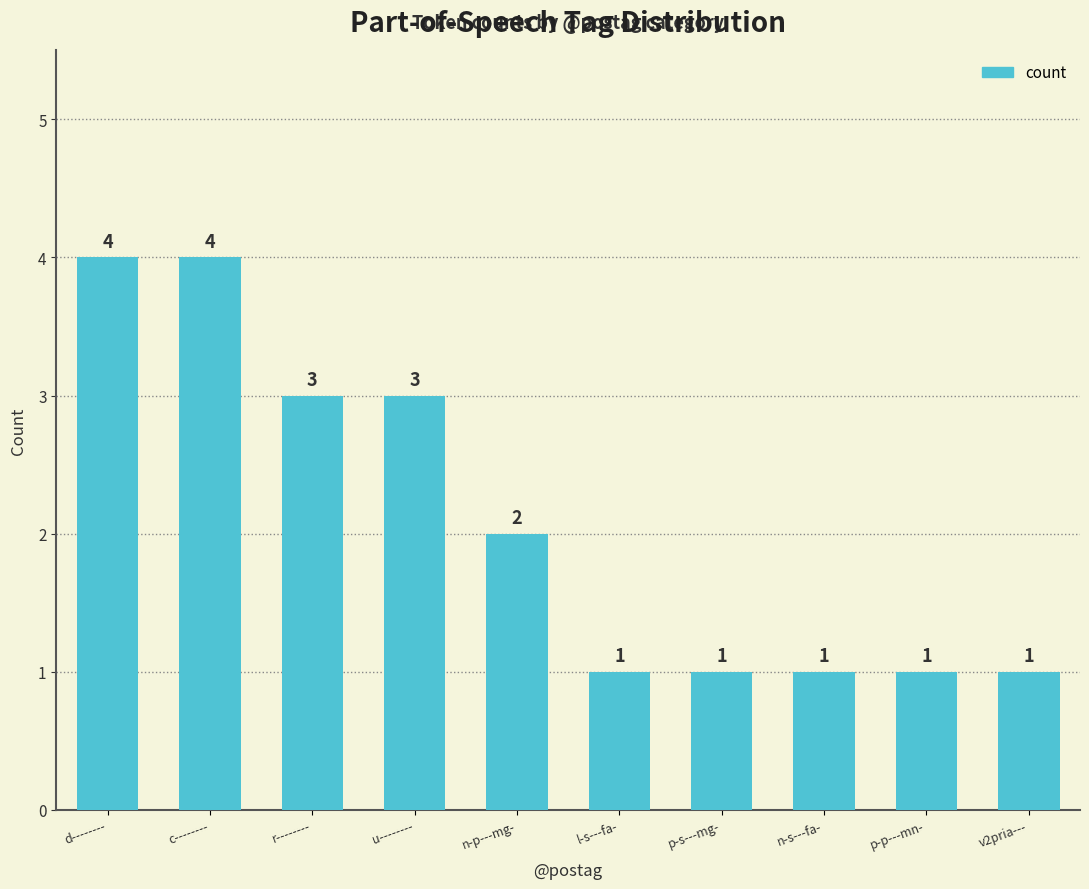

What is the maximum value shown in the chart?

4